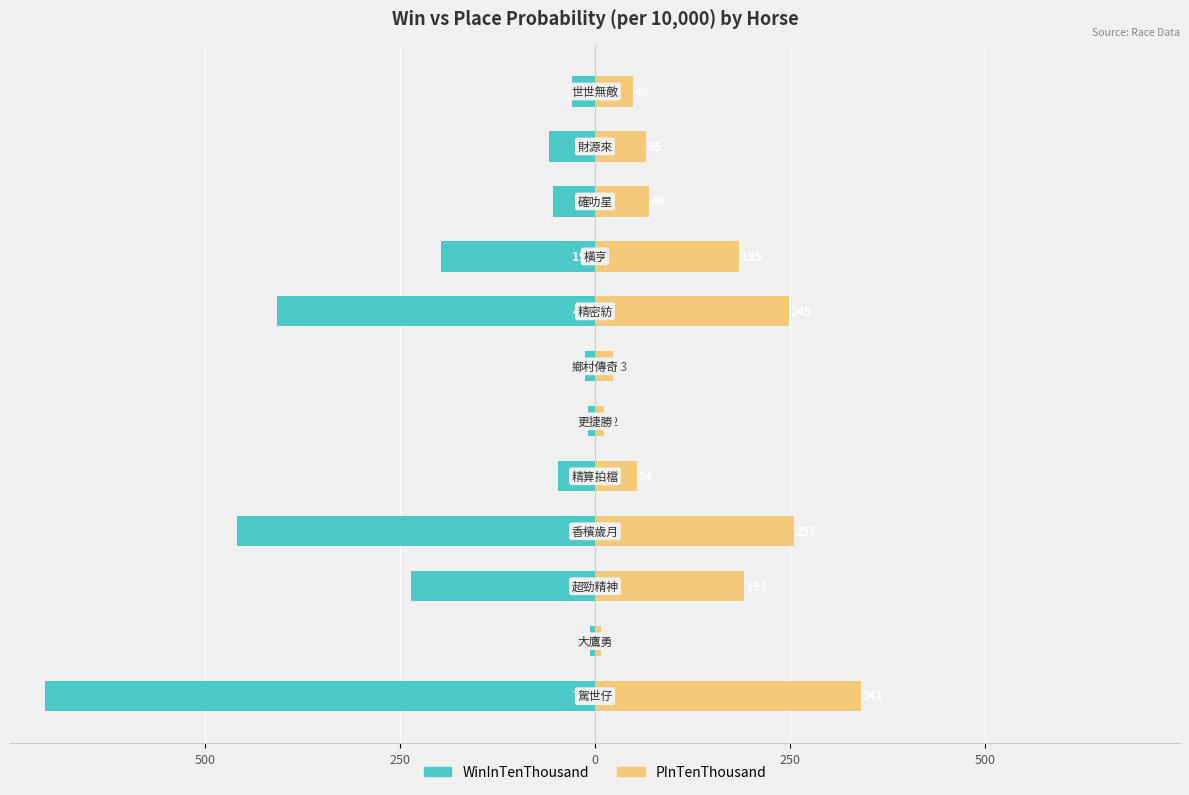

Which series has the widest spread of values?

WinInTenThousand